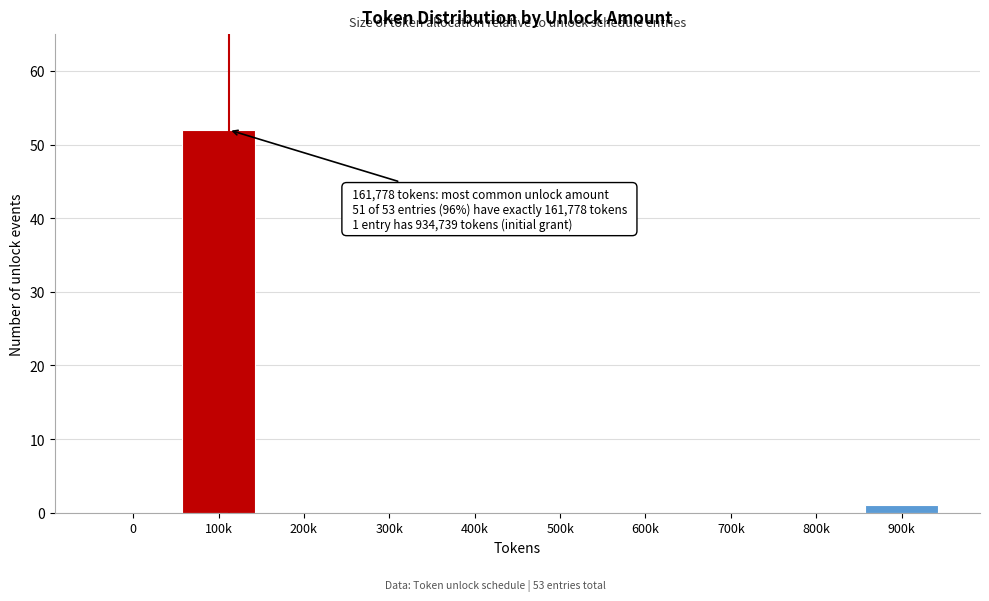

Reading left to right, transcribe all the data shown in this chart.

0=0	100k=52	200k=0	300k=0	400k=0	500k=0	600k=0	700k=0	800k=0	900k=1